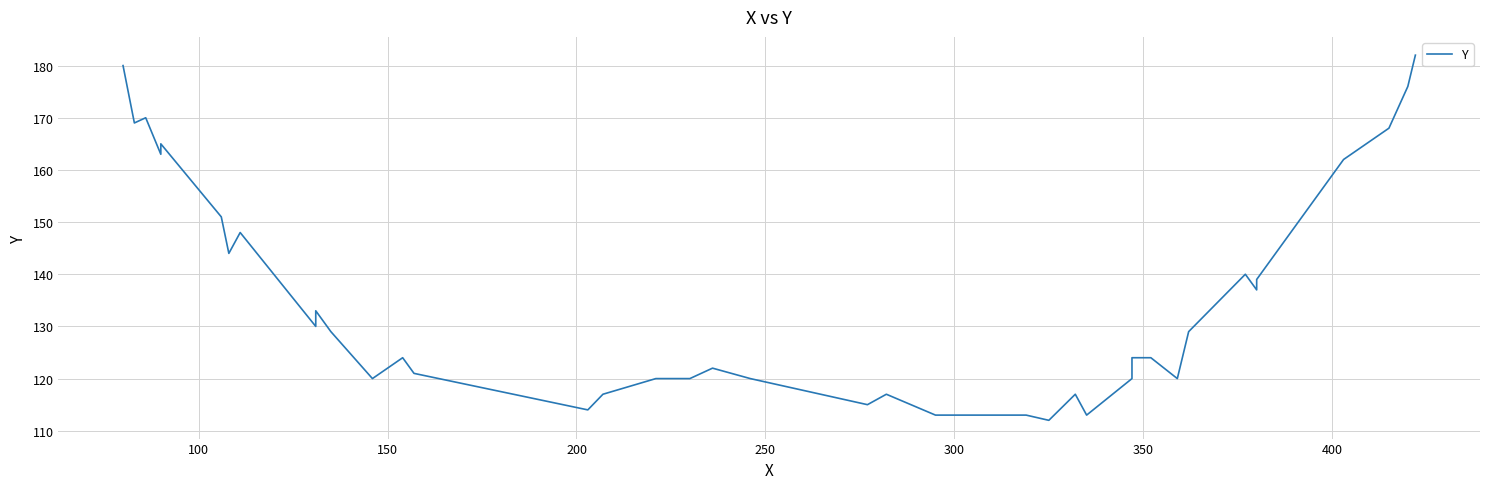

What is the label of the 38th point from the right?

150